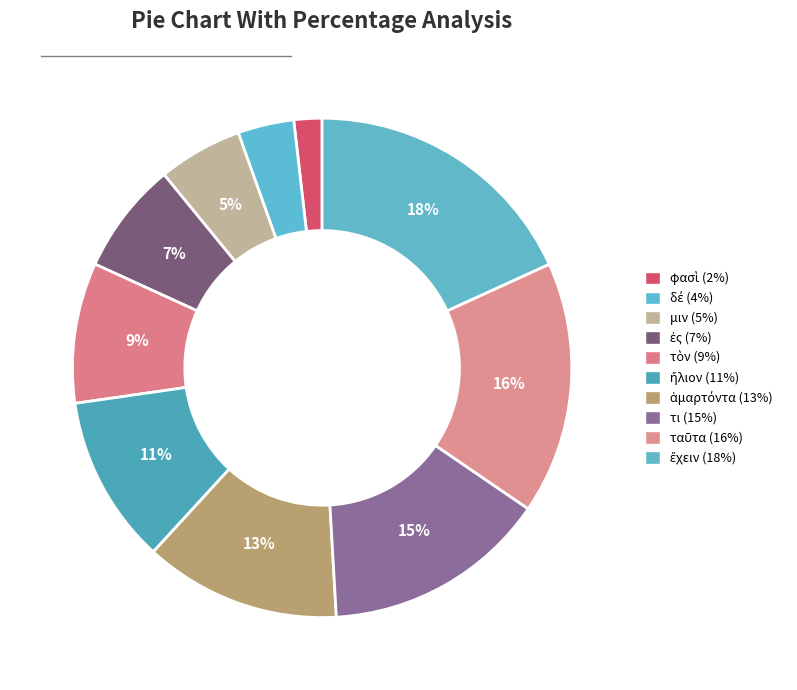

Combined, do ἥλιον and ἔχειν account for over 50%?

No